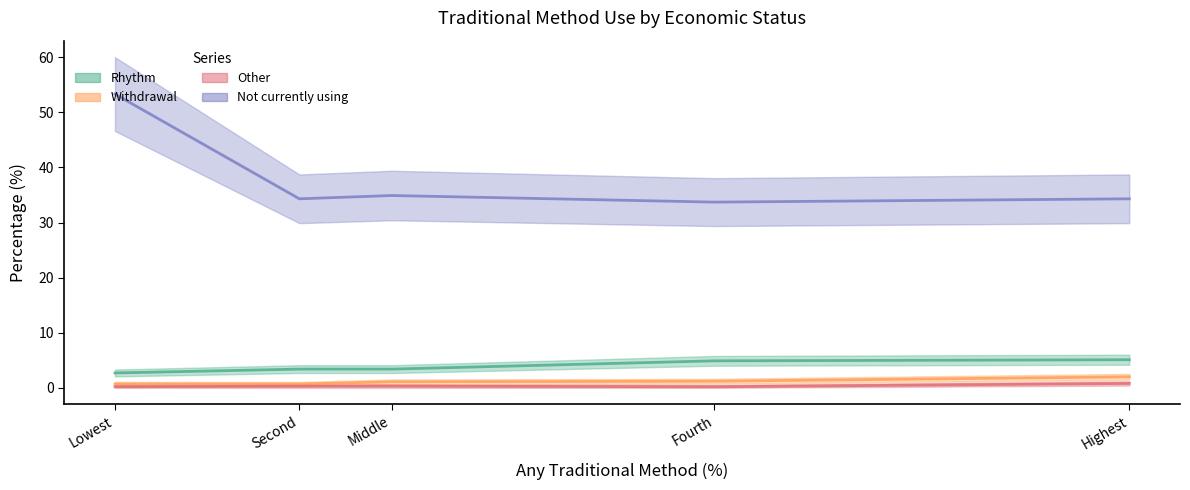

Reading left to right, transcribe all the data shown in this chart.

Rhythm: Lowest=2.7	Second=3.4	Middle=3.4	Fourth=4.9	Highest=5.1
Withdrawal: Lowest=0.7	Second=0.7	Middle=1.1	Fourth=1.2	Highest=2.0
Not_currently_using: Lowest=53.3	Second=34.3	Middle=34.9	Fourth=33.7	Highest=34.3
Other: Lowest=0.2	Second=0.3	Middle=0.3	Fourth=0.2	Highest=0.8